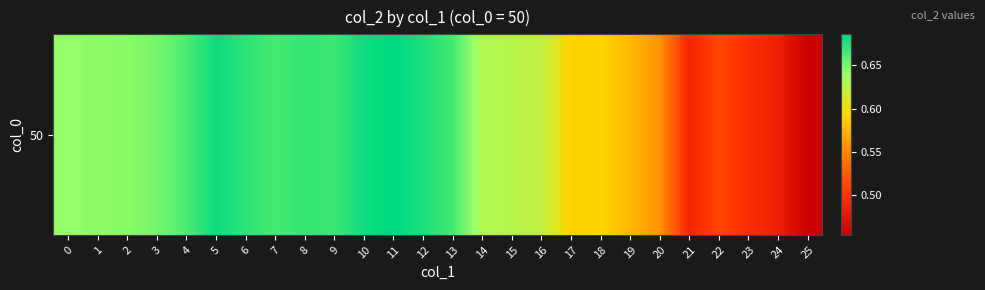

What is the minimum value shown in the chart?

0.5